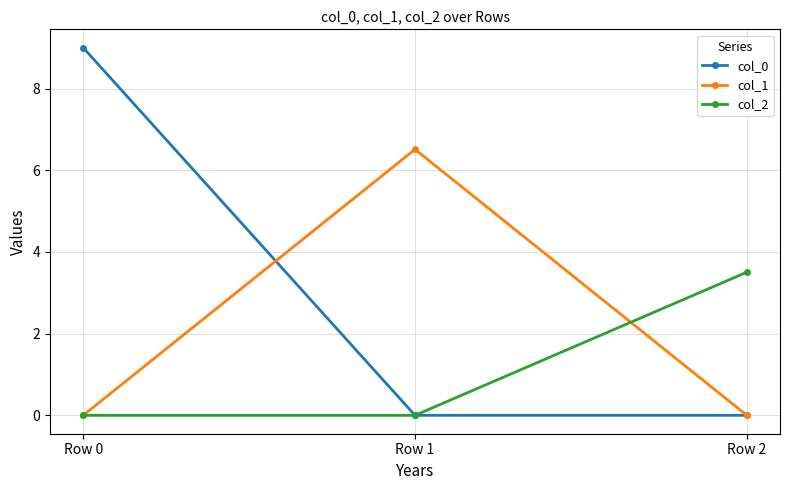

Reading left to right, extract all data points from this chart.

col_0: 9.0	0.0	0.0
col_1: 0.0	6.5	0.0
col_2: 0.0	0.0	3.5